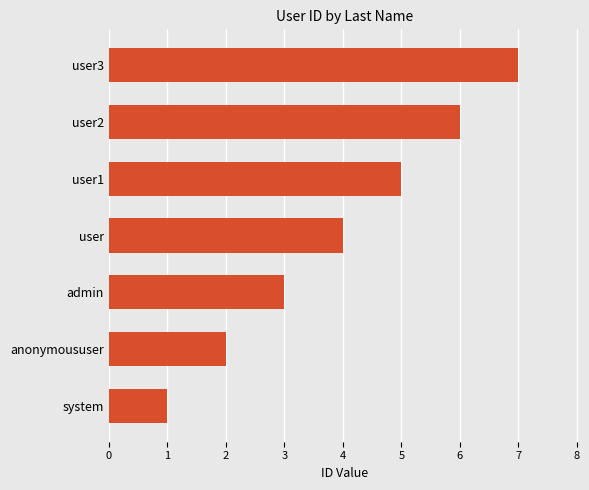

What is the average value?

4